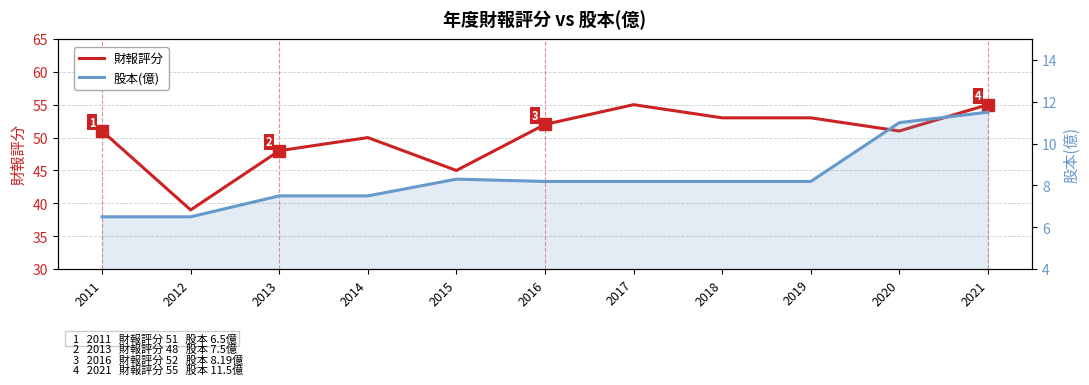

Read the 股本(億) value at 2012.

6.5